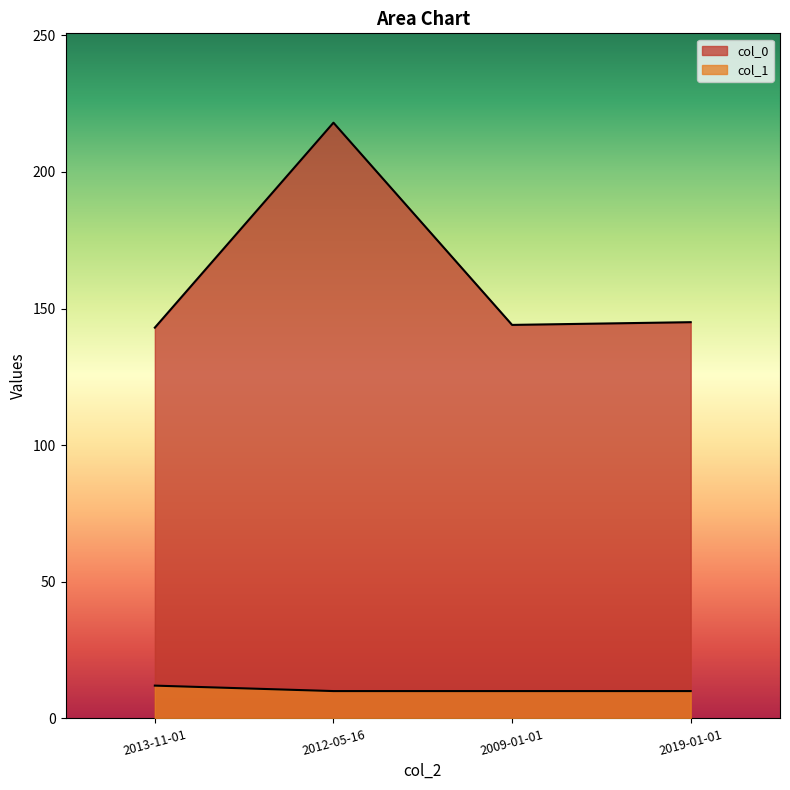

List the series in order of their overall mean, lowest first.

col_1, col_0